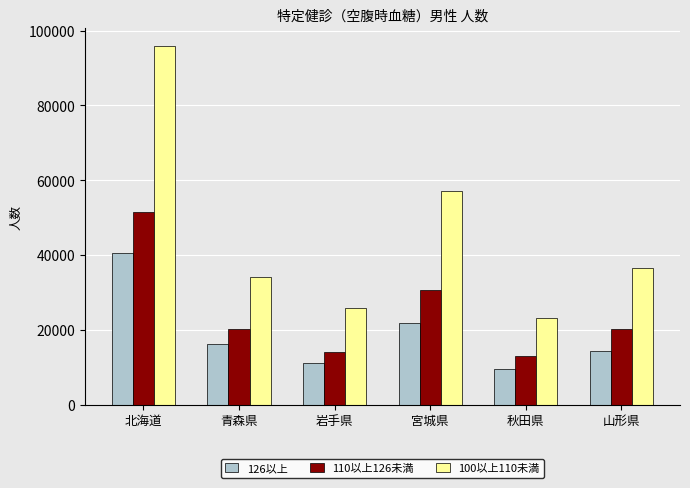

What is the total value across all series at 岩手県?

51067